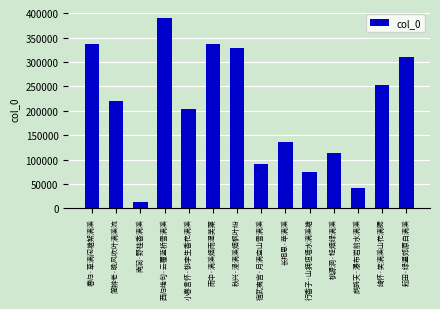

Read the value at 桃源洞·轻烟绿满溪, to the nearest 10.

112850